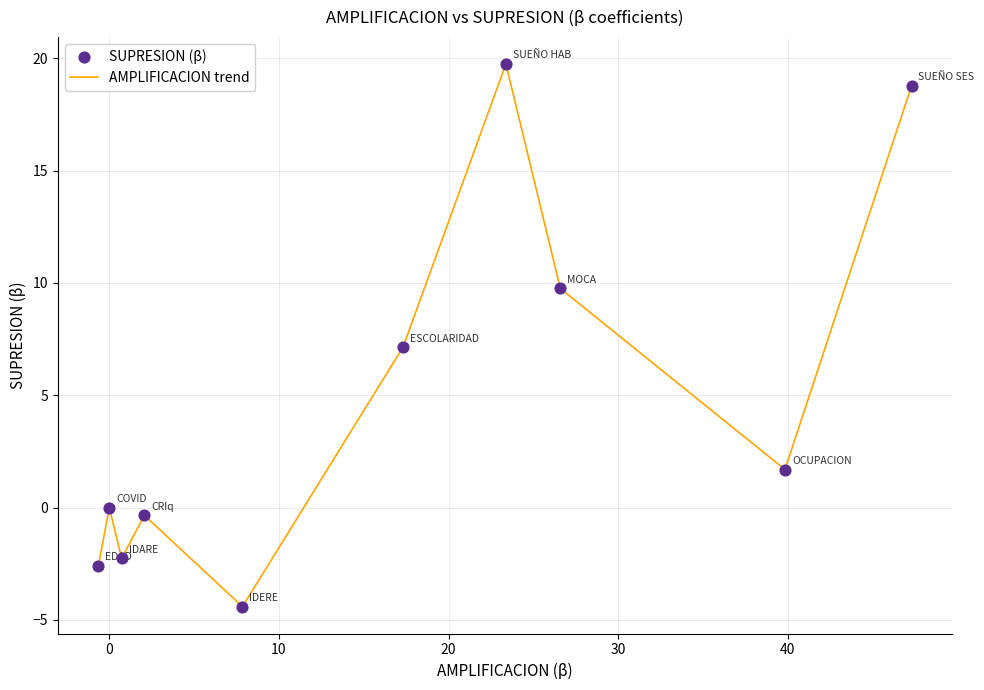

What is the maximum value shown in the chart?

19.7